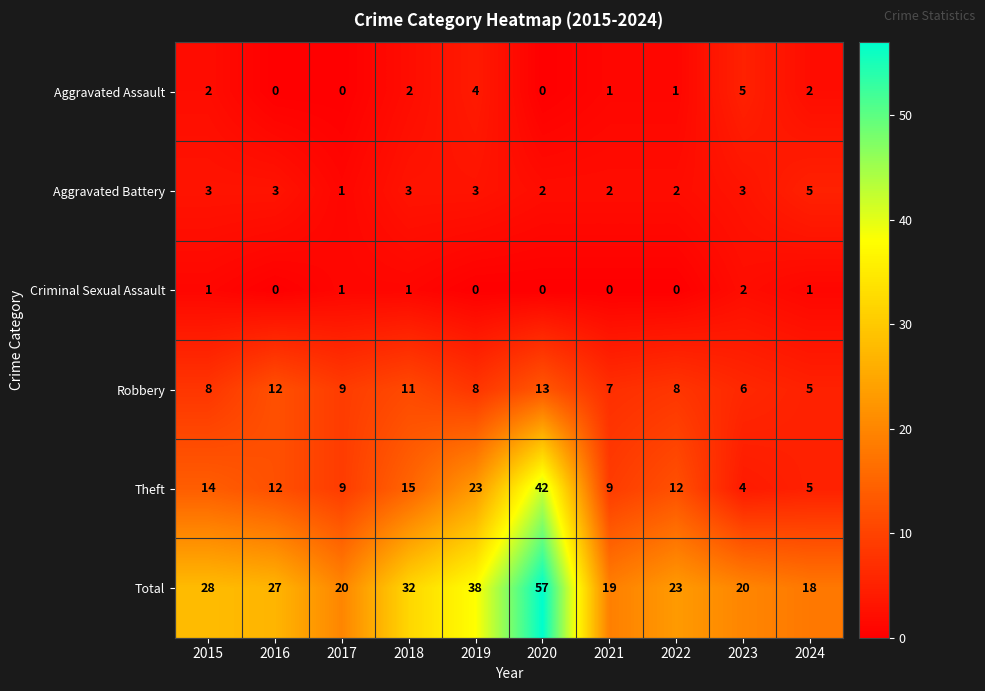

What is the maximum value shown in the chart?

57